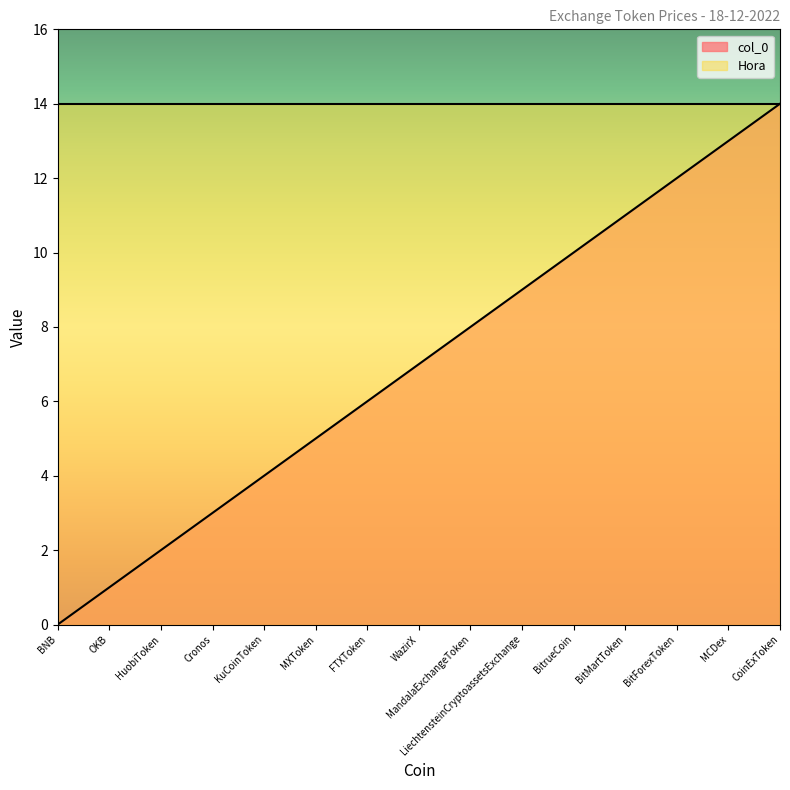

How many positive values are there?

14